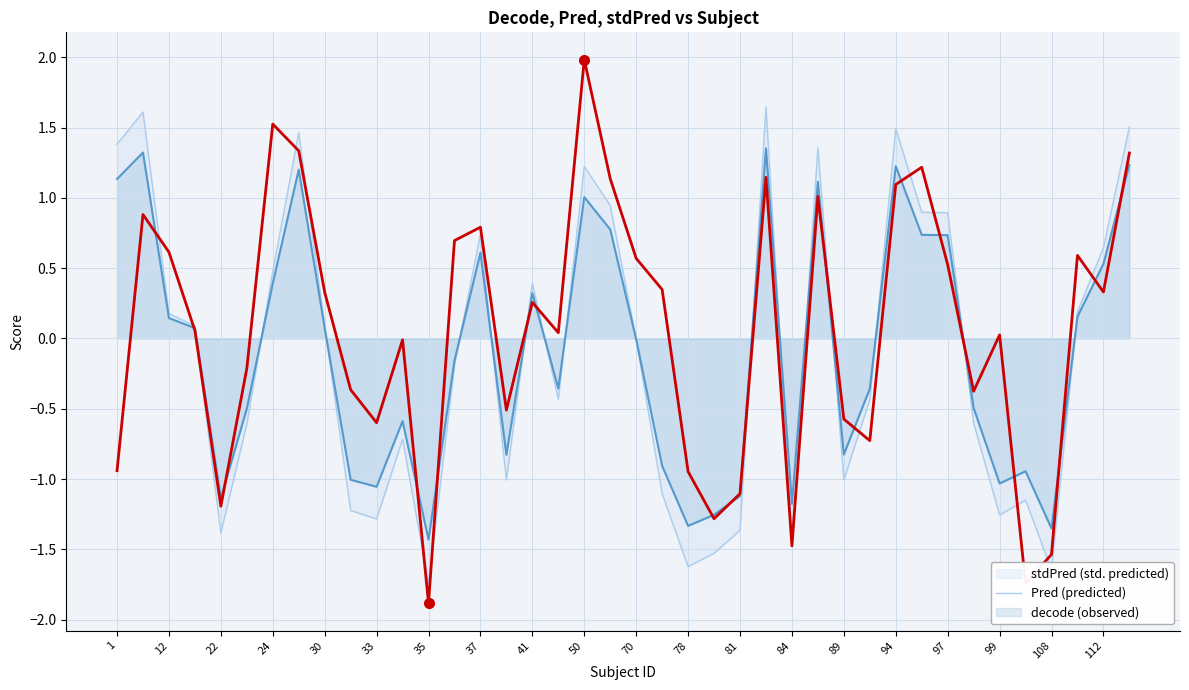

Which label corresponds to the smallest value in the chart?

35